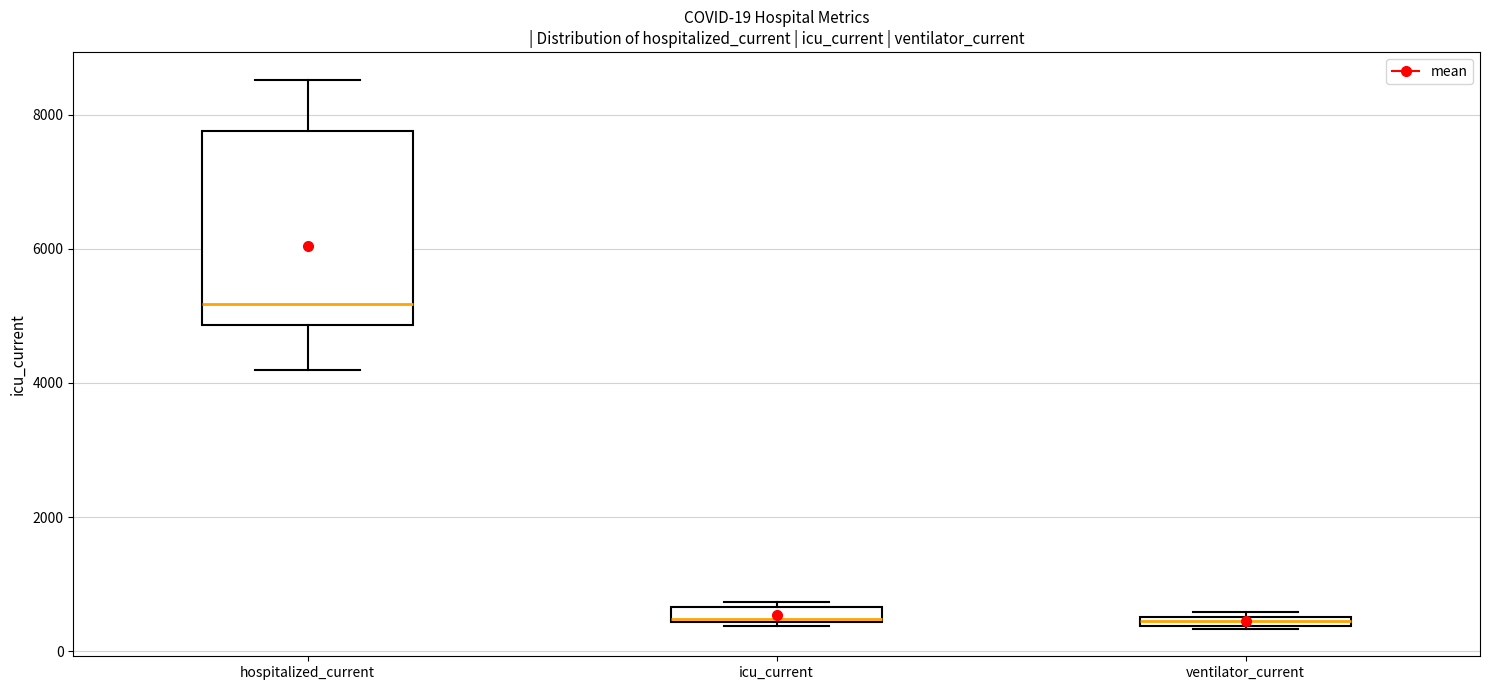

Comparing the boxes themselves (not the whiskers), which one is the tallest?

hospitalized_current